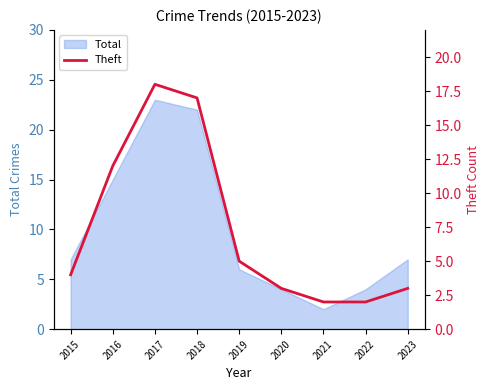

Reading left to right, extract all data points from this chart.

2015=4	2016=12	2017=18	2018=17	2019=5	2020=3	2021=2	2022=2	2023=3